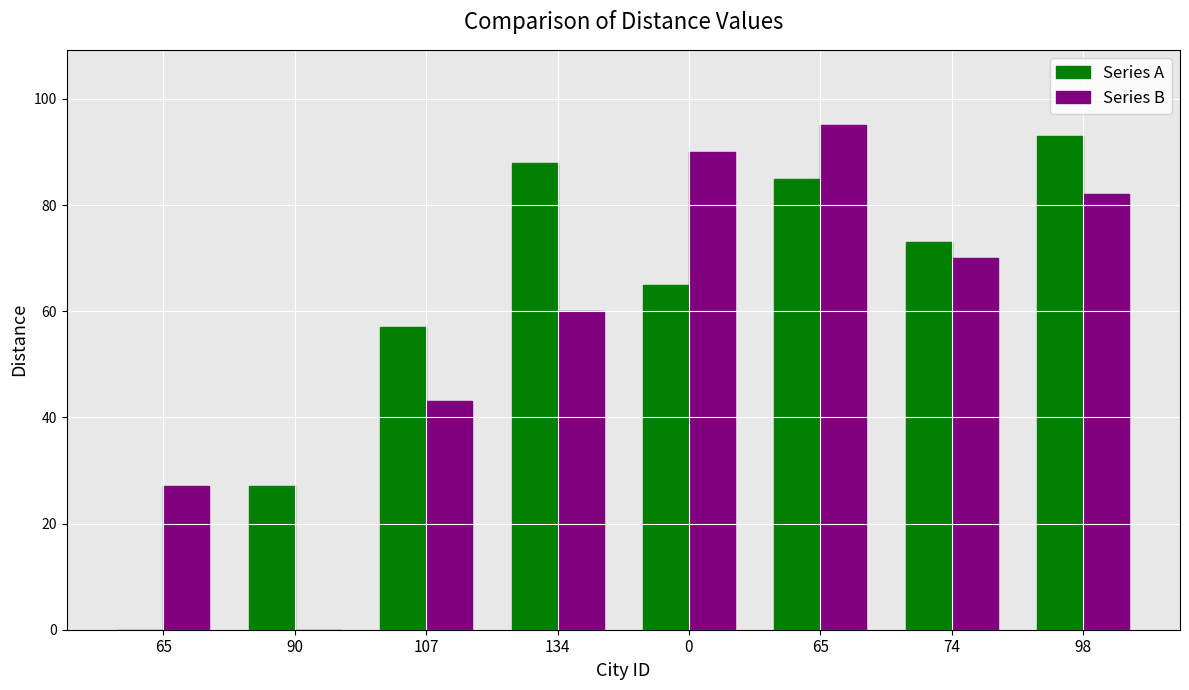

How many categories are shown in the chart?

8